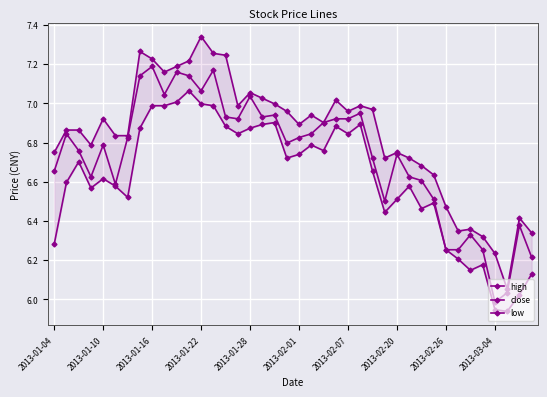

What position from the left is 14?

15